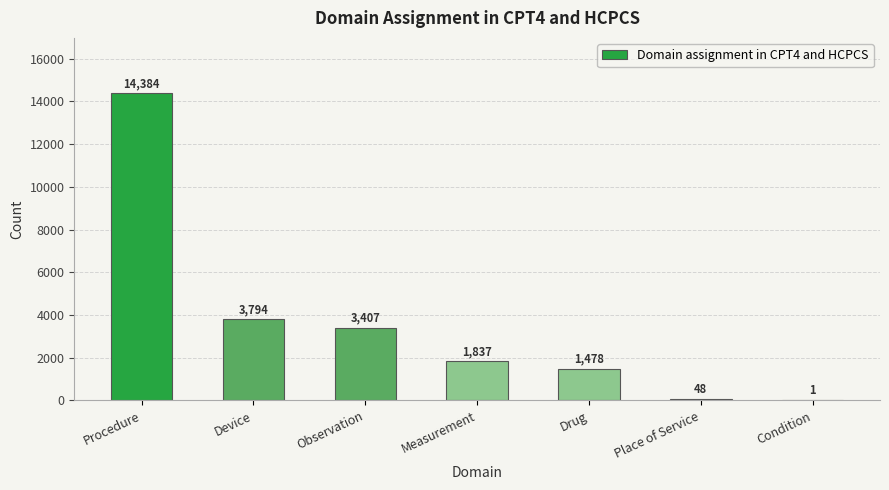

The value at Measurement is 1837. True or false?

True